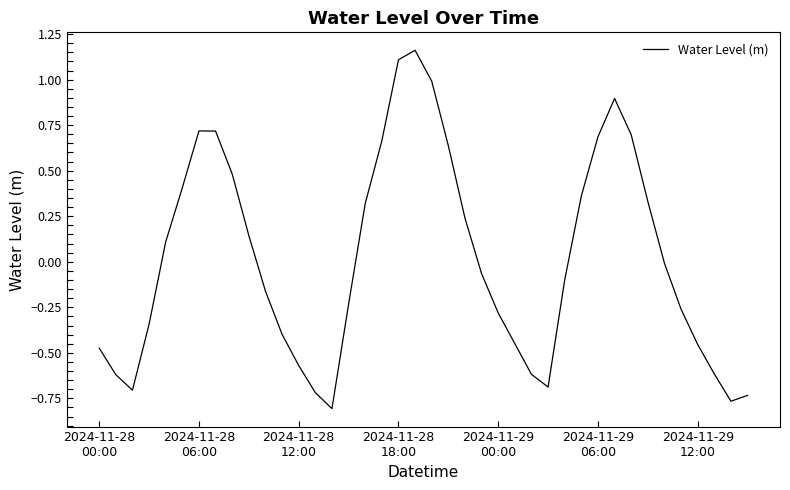

What is the value of the 3rd point from the left?

-0.7